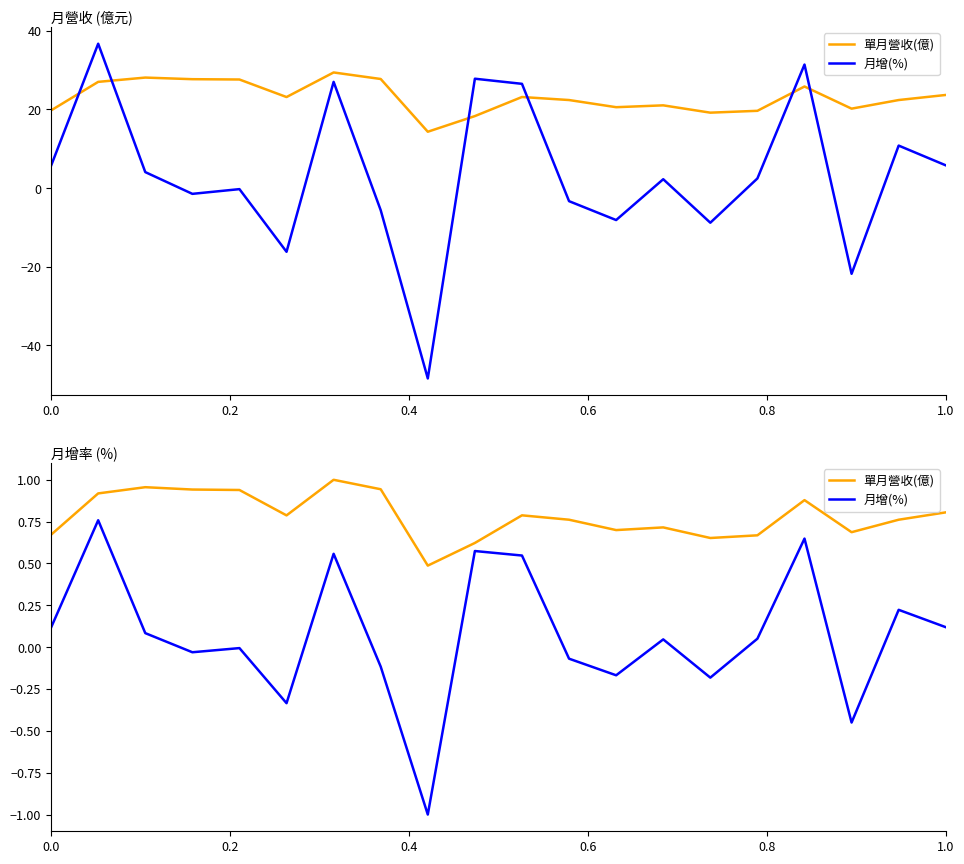

Which series has the largest range (max minus min)?

月增(%)